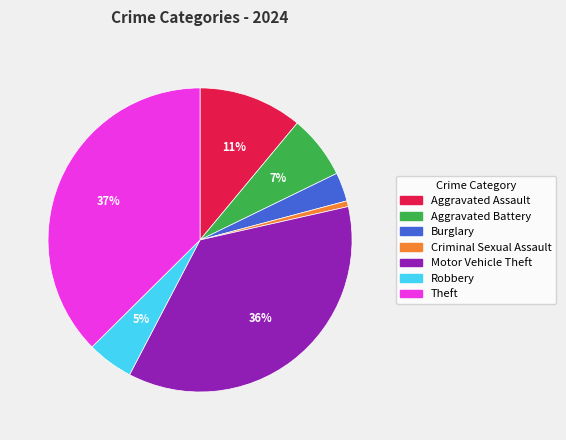

True or false: Criminal Sexual Assault accounts for 1% of the total.

True